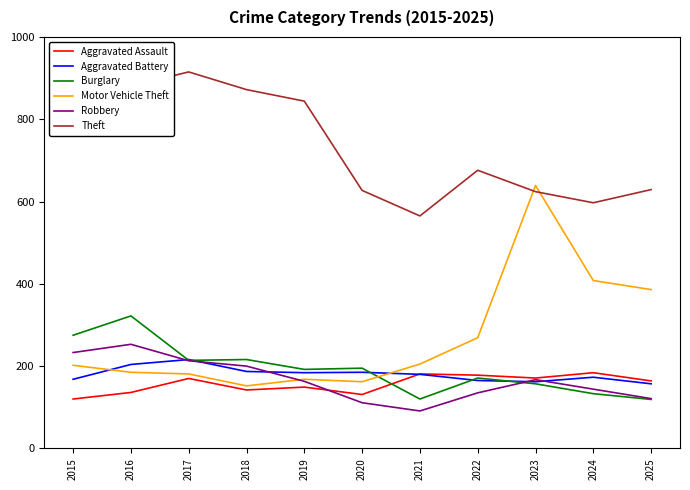

What is the minimum value for Theft?

565